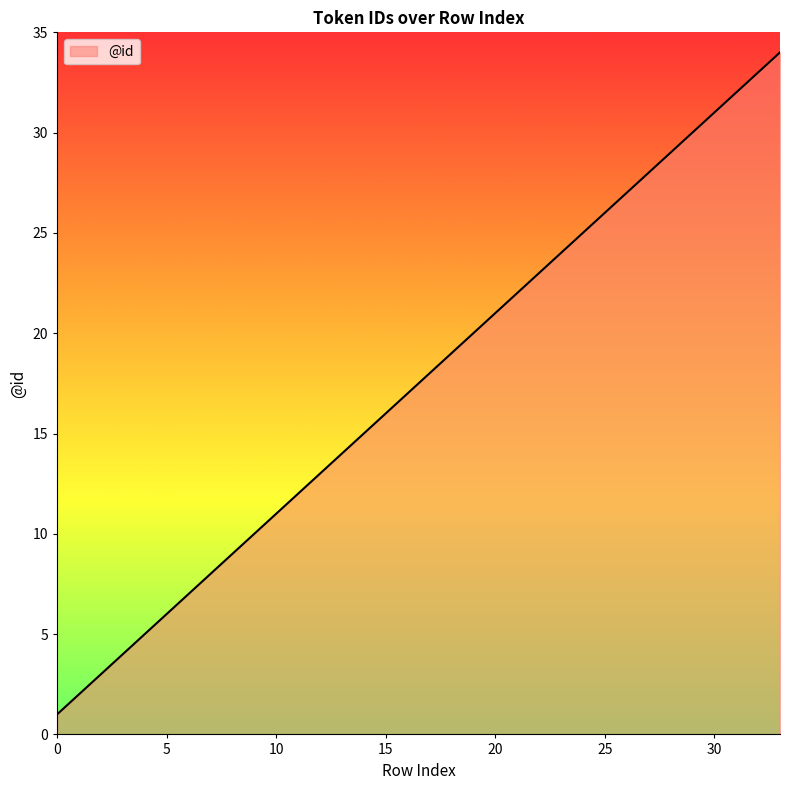

What is the greatest value displayed?

34